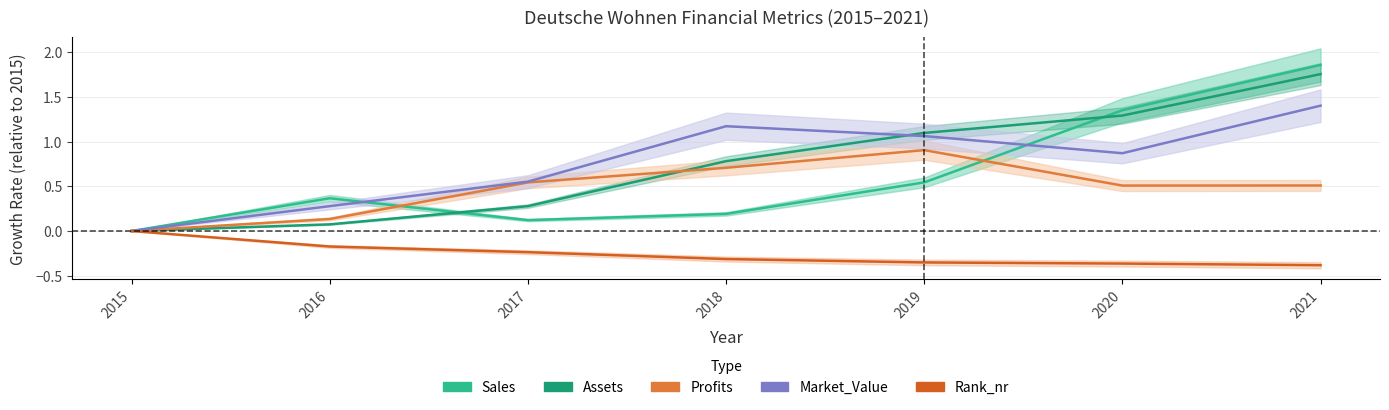

Count the Rank_nr values in the range 0 to 1.

1